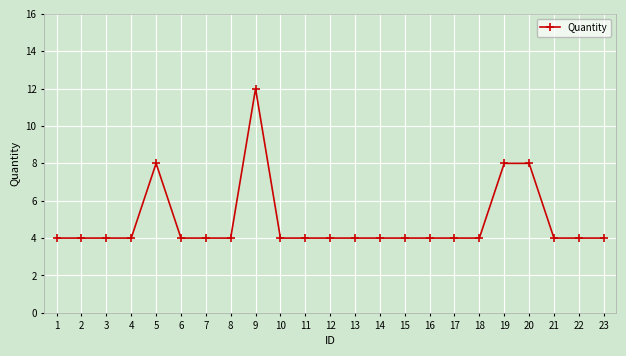

True or false: there are more than 0 points higher than both neighbors.

True